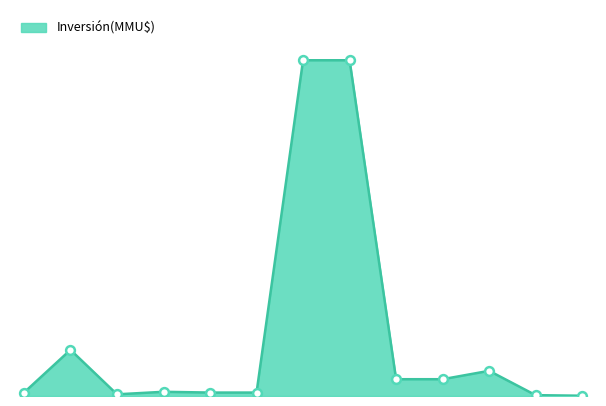

Is this an area chart (filled region under the line)?

Yes